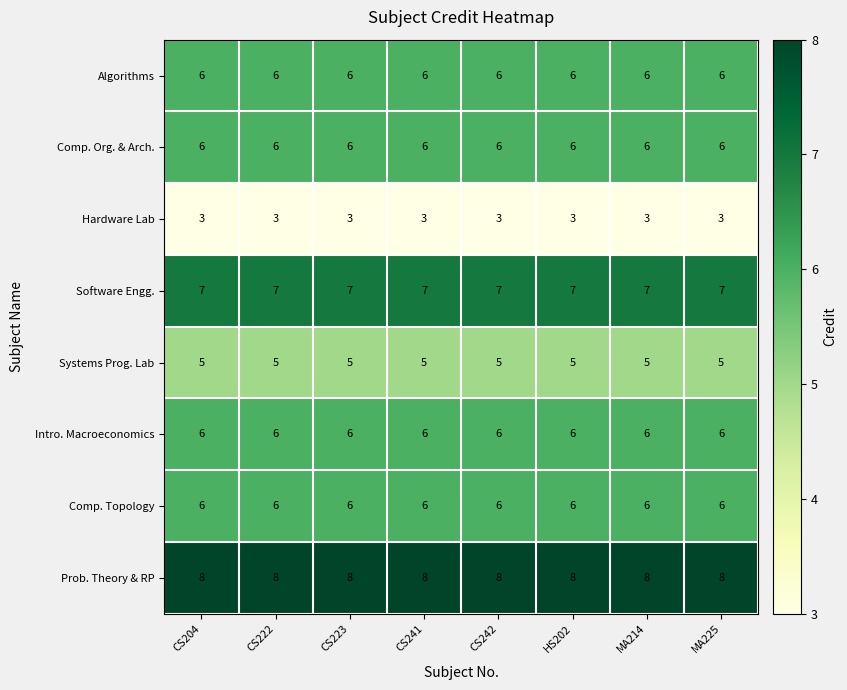

How many data points does each series have?

8